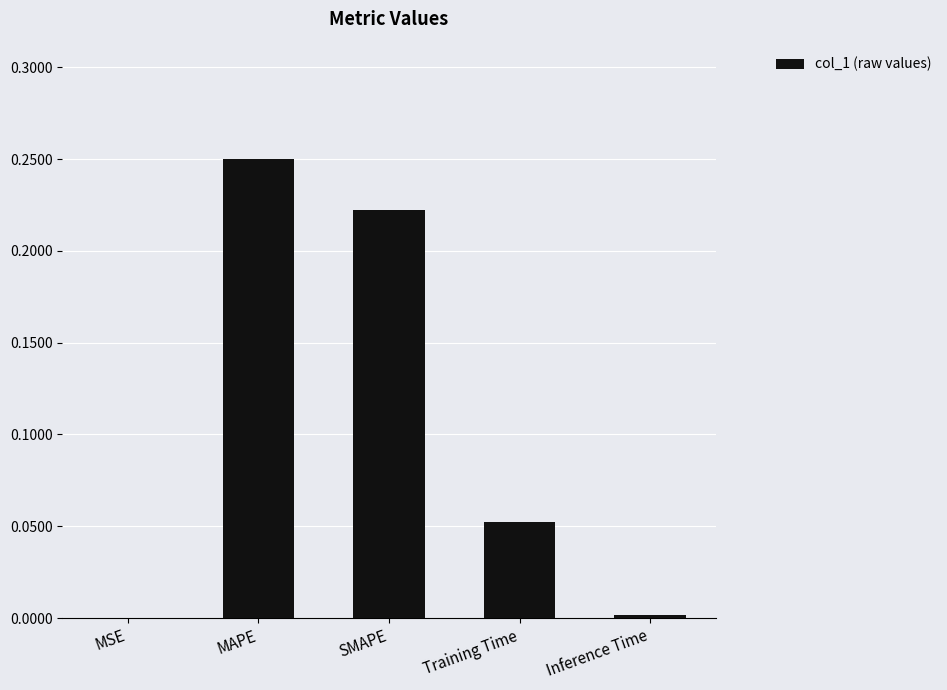

What is the change in value from SMAPE to Training Time?

-0.2